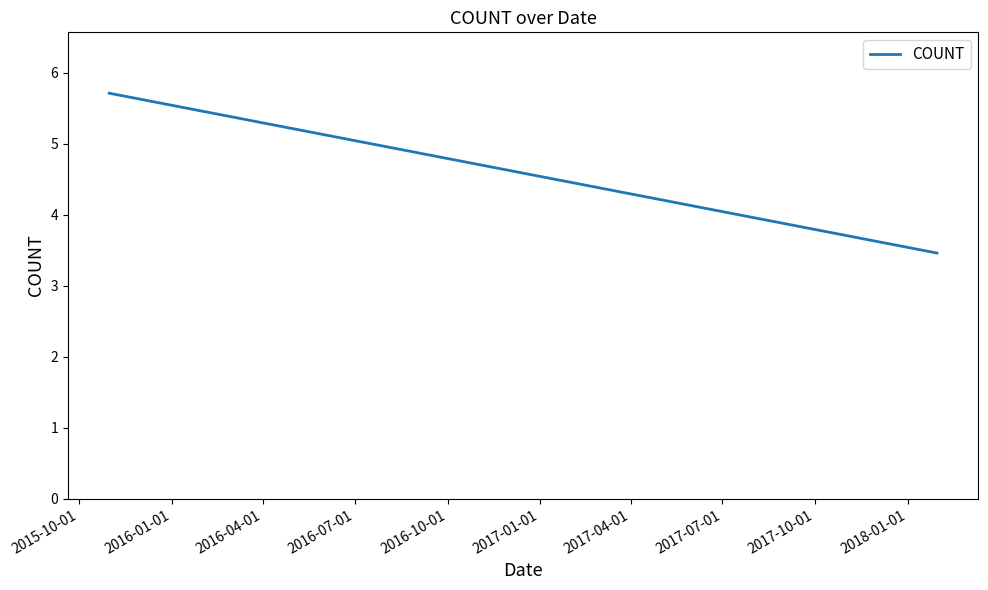

What is the change in value from 2015-10-01 to 2016-04-01?

-0.6